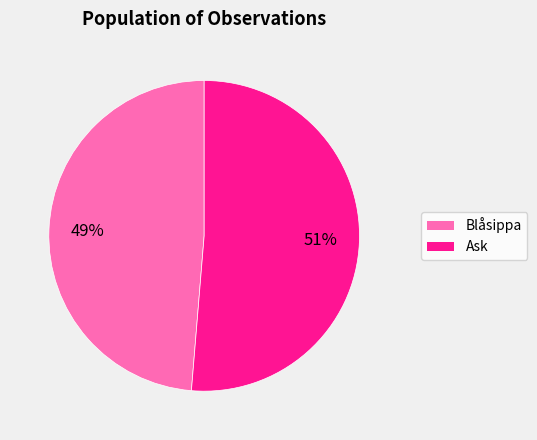

Combined, do Ask and Blåsippa account for over 50%?

Yes